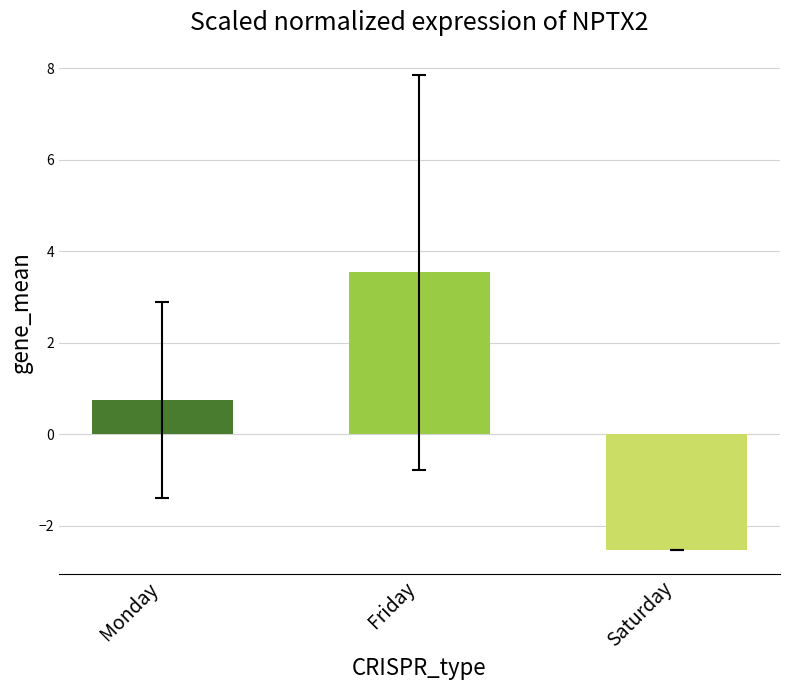

How many positive values are there?

2